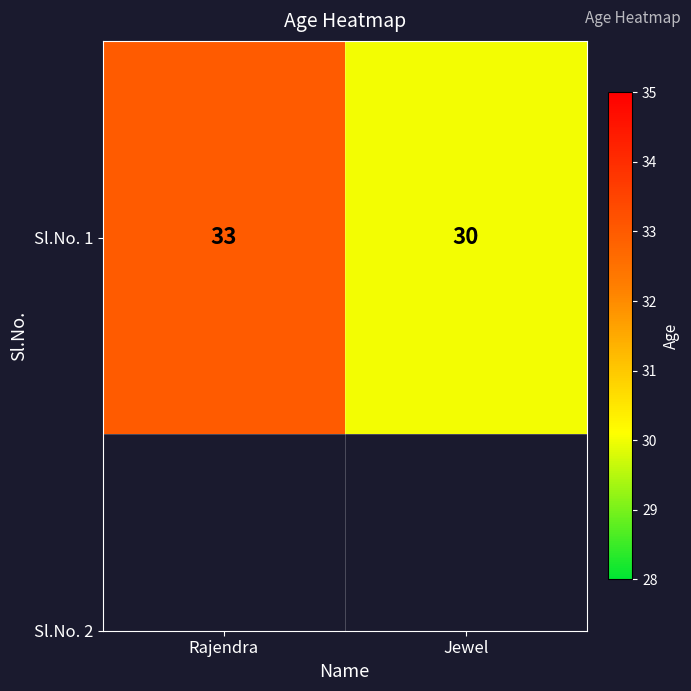

Which has a higher value, Jewel or Rajendra?

Rajendra